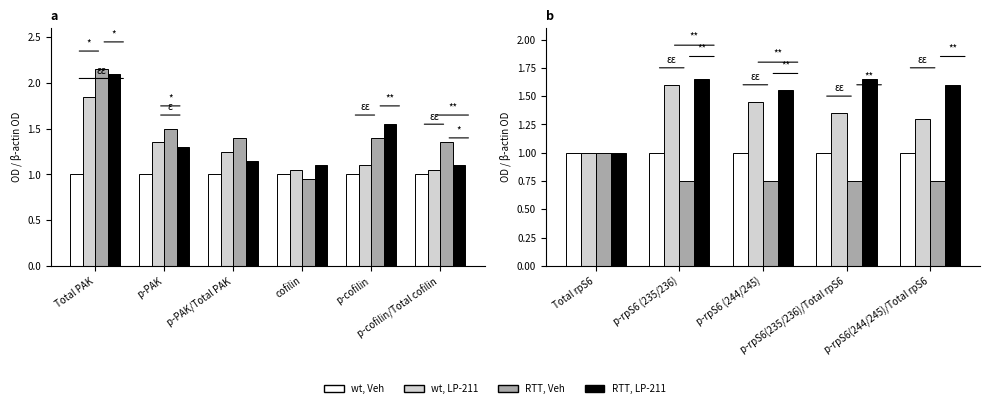

Between p-rpS6 (235/236) and p-rpS6 (244/245), which is larger?

p-rpS6 (235/236)